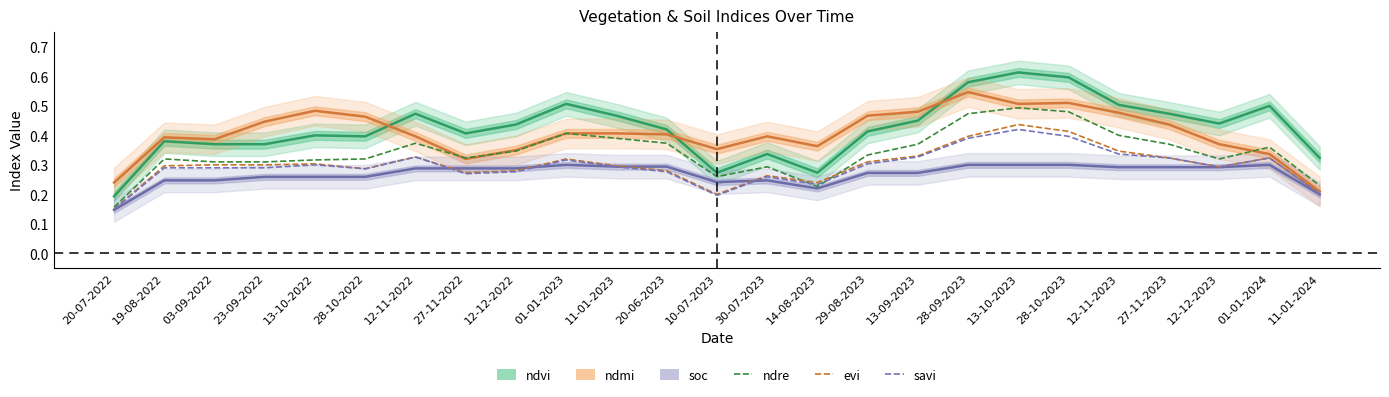

The evi series shows 0.3 at 20-06-2023. True or false?

True